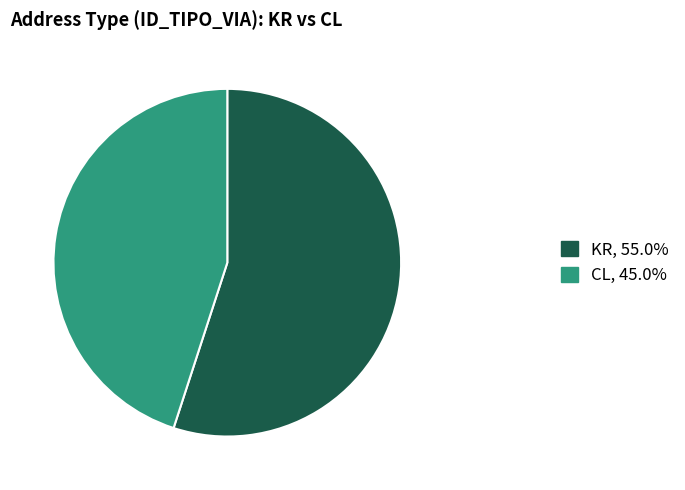

How many slices are in this pie chart?

2